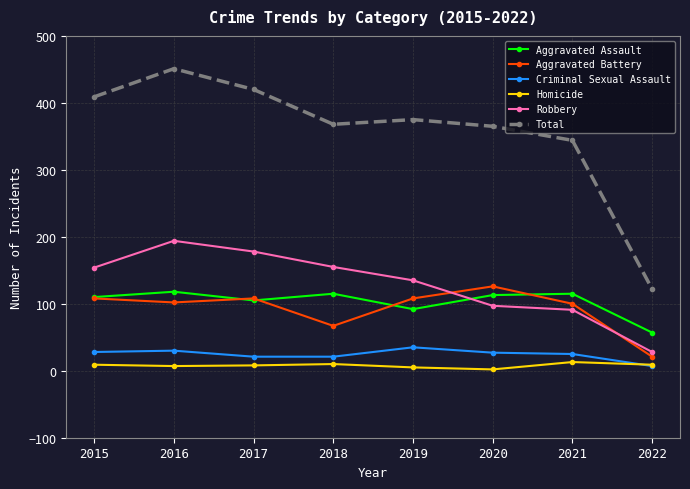

At which label does Aggravated Battery reach its peak?

2020